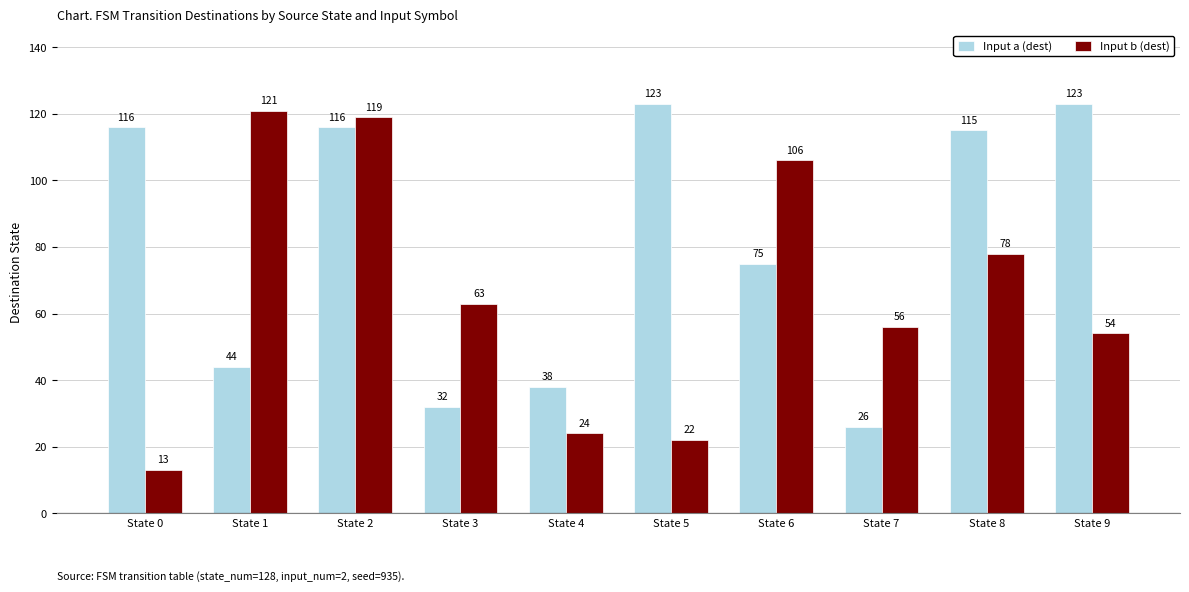

What is the difference between the maximum and second lowest values in the Input a (dest) series?

91